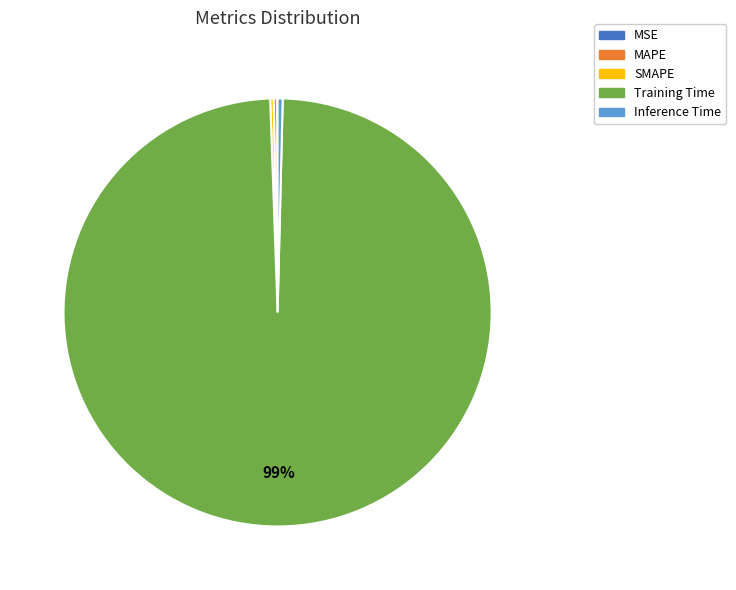

Which category accounts for the majority?

Training Time